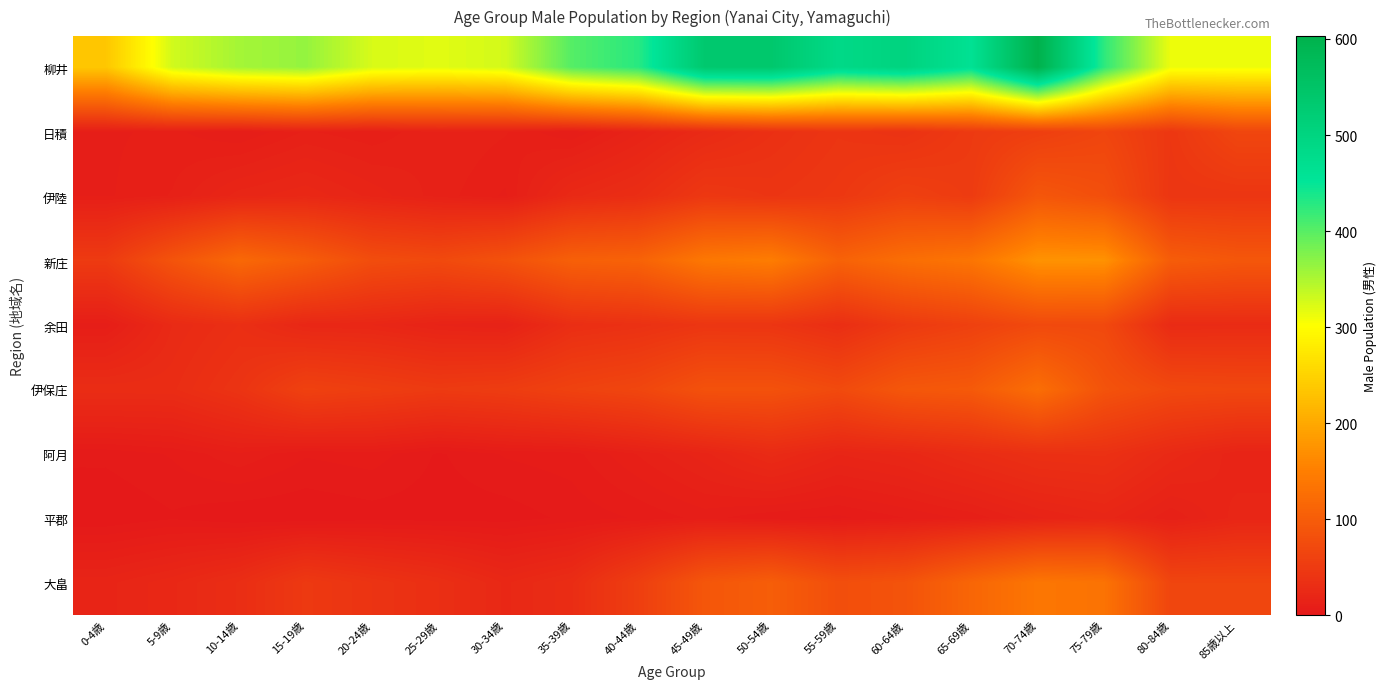

Which has a higher value, 10-14歳 or 80-84歳?

10-14歳